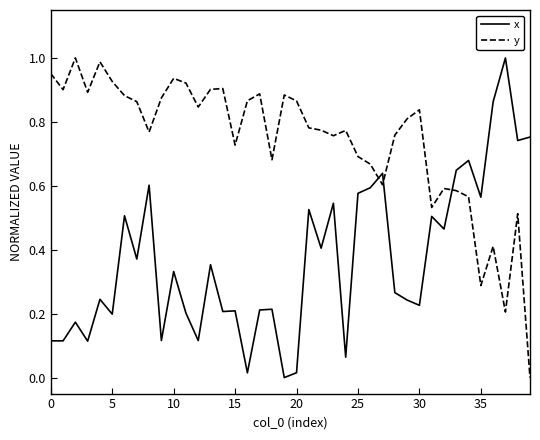

How many intersections are there between x and y?

3